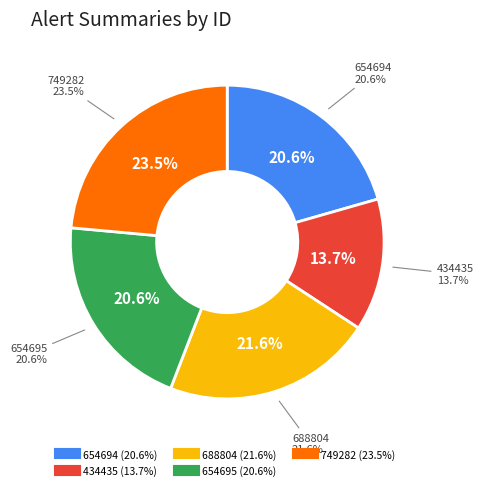

To the nearest percent, what is the combined percentage of 654695 and 749282?

44%